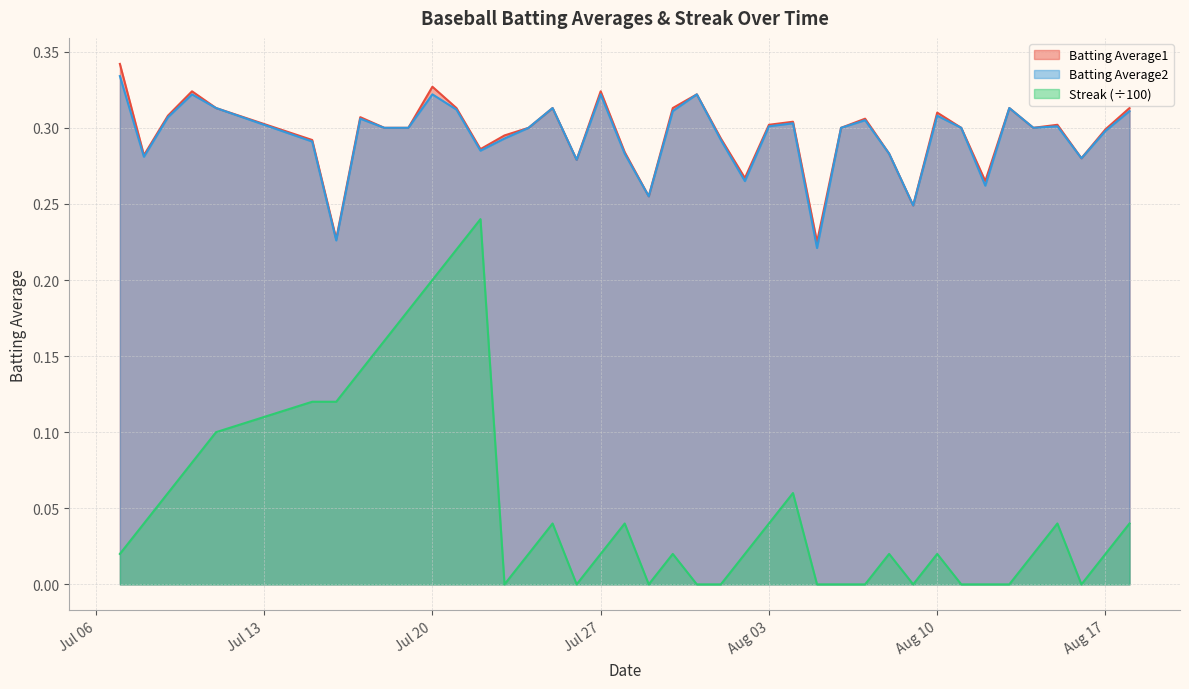

Is it true that Batting Average1 equals 0.3 at Aug 03?

True